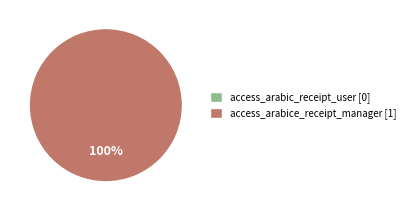

How many segments does this pie chart have?

2